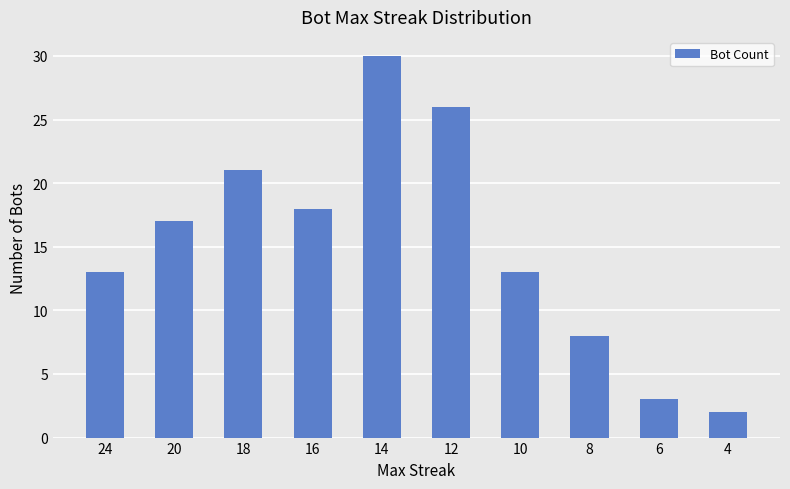

Does the chart contain stacked bars?

No